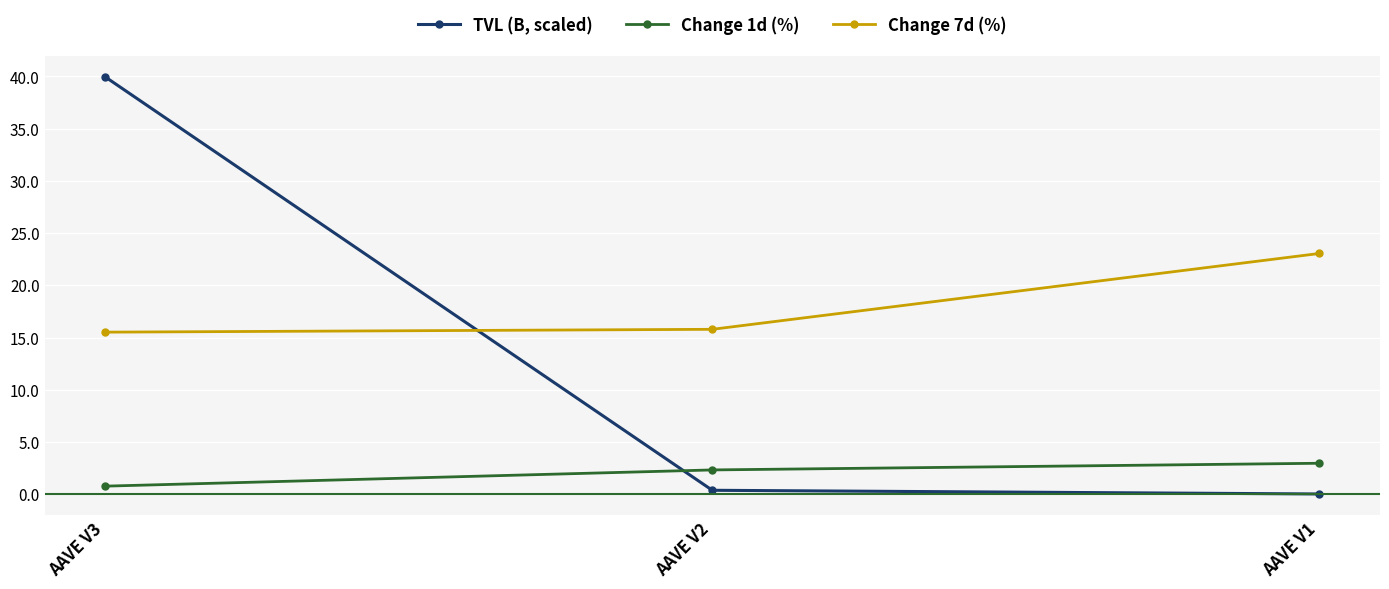

What is the value of the TVL (B, scaled) point at the 2nd from the left?

0.4